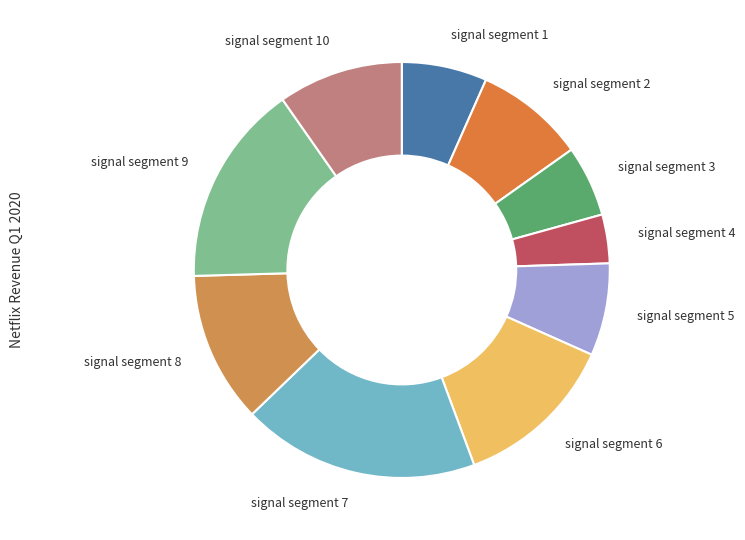

Is the sum of signal segment 8 and signal segment 6 greater than half?

No